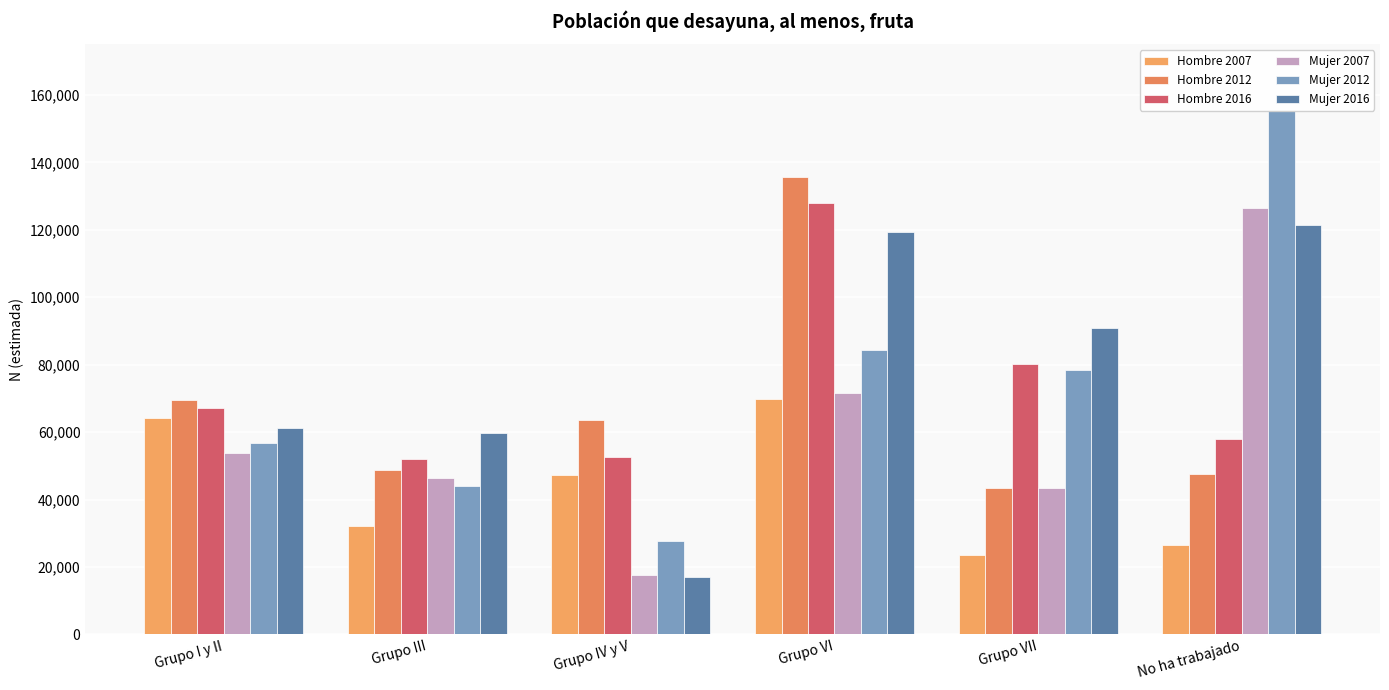

What is the label of the 4th bar from the right?

Grupo IV y V